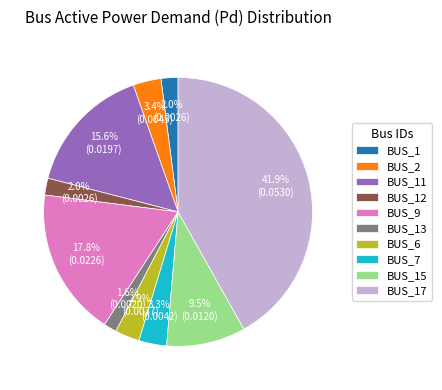

Does BUS_1 account for over 50% of the chart?

No